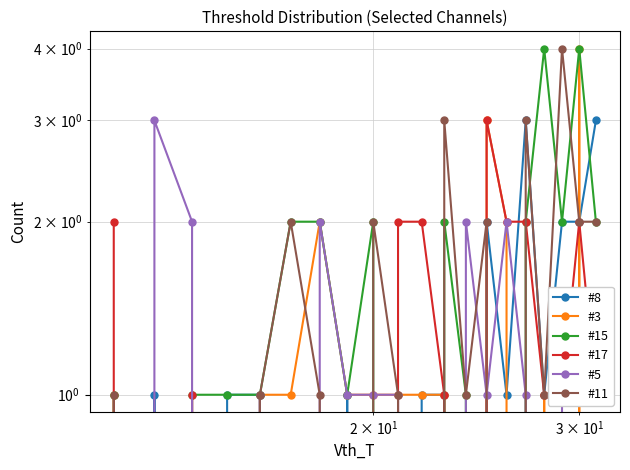

How many #15 values are between 1 and 2?

13